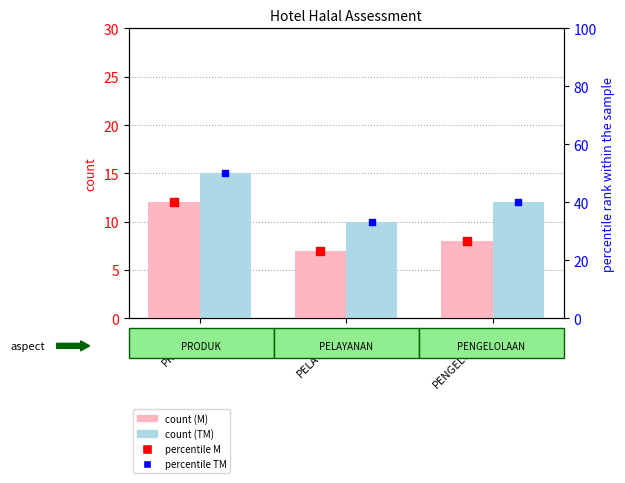

Which series has the largest Y range (max minus min)?

percentile TM